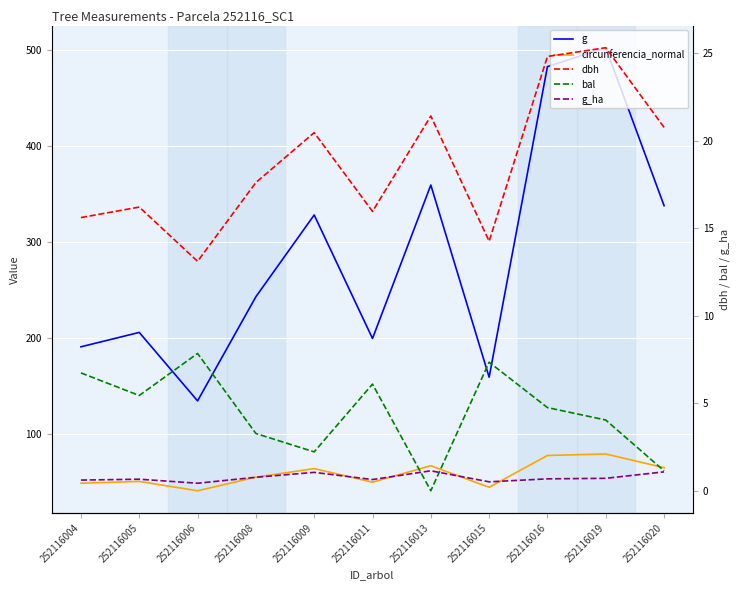

How many values in the bal series exceed 4?

7